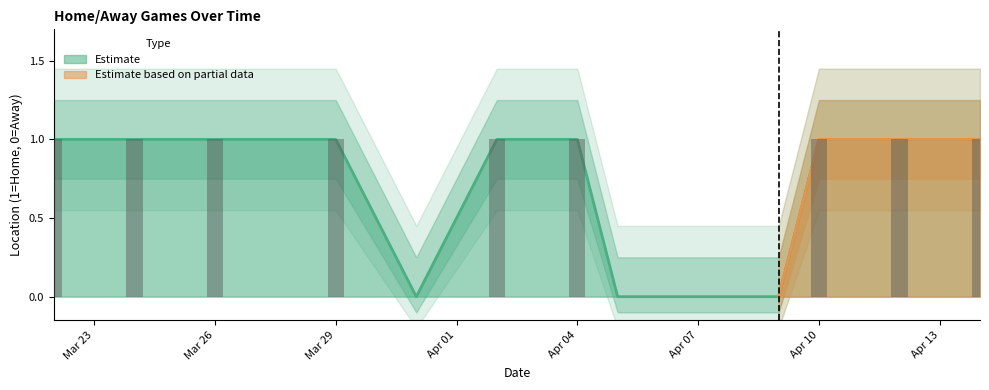

Rank the categories by value from highest to lowest.

2024-03-22, 2024-03-24, 2024-03-26, 2024-03-29, 2024-04-02, 2024-04-04, 2024-04-10, 2024-04-12, 2024-04-14, 2024-03-31, 2024-04-05, 2024-04-07, 2024-04-09